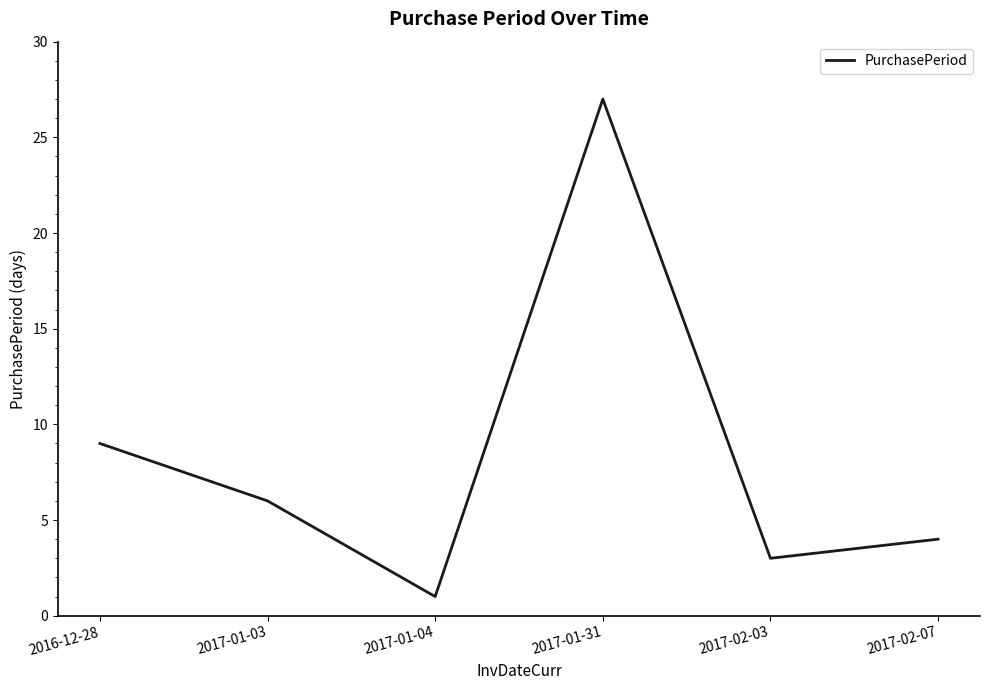

How many lines are shown in the chart?

1